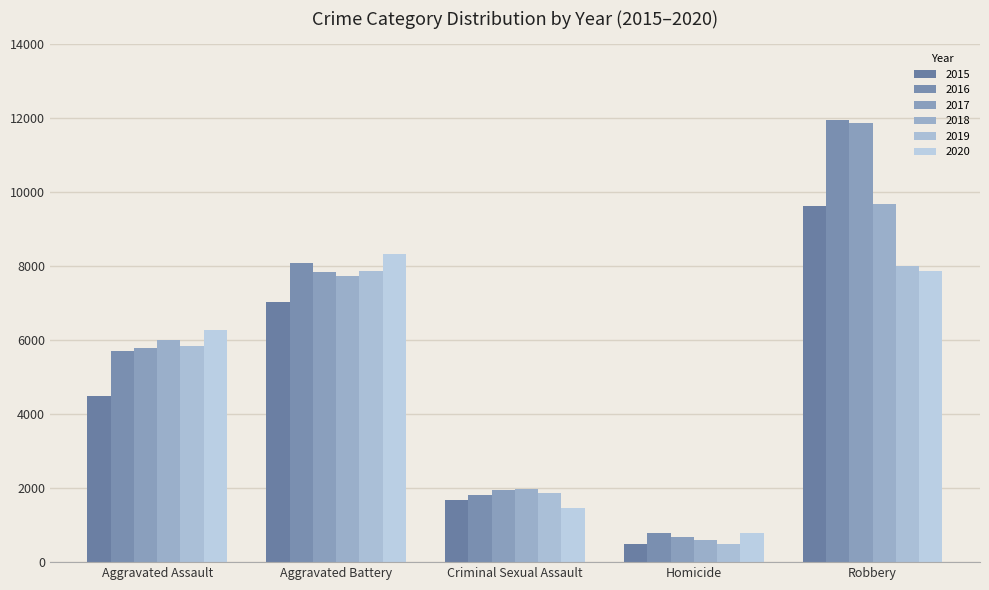

Reading left to right, list all the values displayed in this chart.

2015: 4480	7018	1670	496	9638
2016: 5712	8085	1817	786	11960
2017: 5793	7845	1945	672	11880
2018: 6001	7734	1977	589	9679
2019: 5840	7857	1879	498	7994
2020: 6263	8320	1453	787	7855